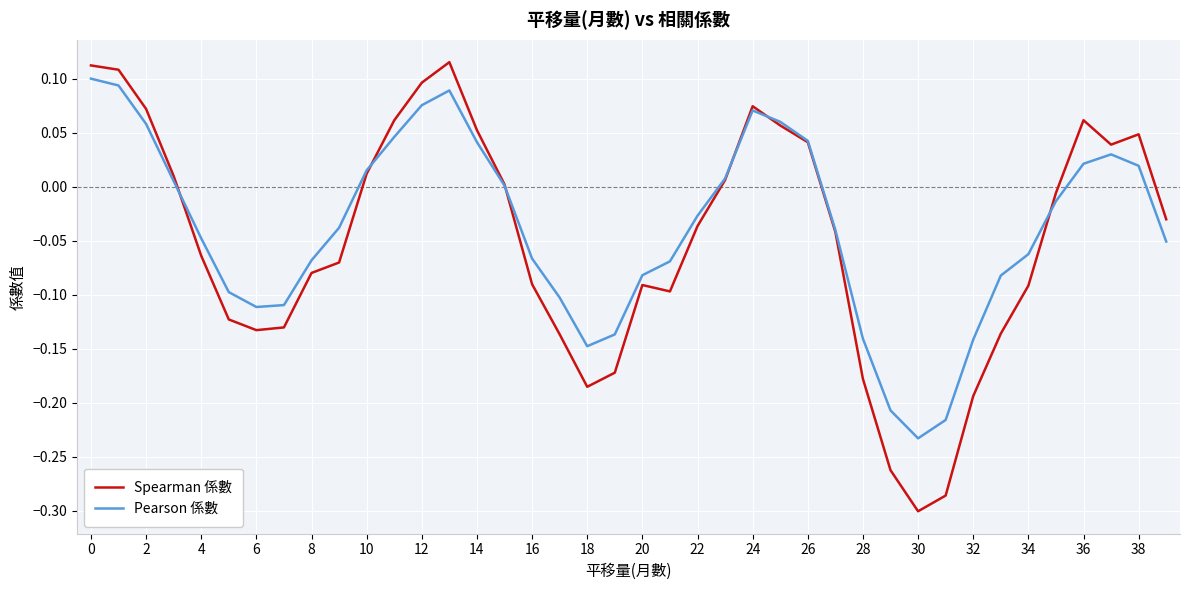

Which series ends up on top after the final intersection of Pearson 係數 and Spearman 係數?

Spearman 係數